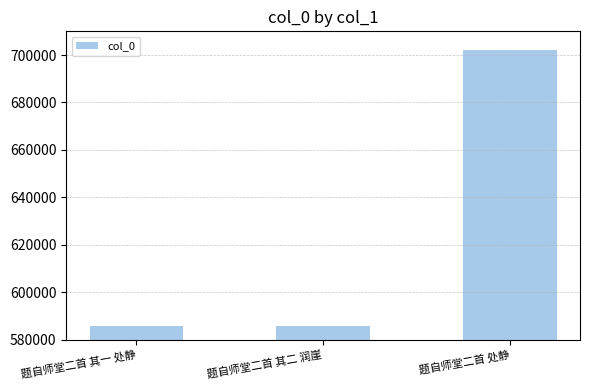

Which has a higher value, 题自师堂二首 处静 or 题自师堂二首 其二 润崖?

题自师堂二首 处静